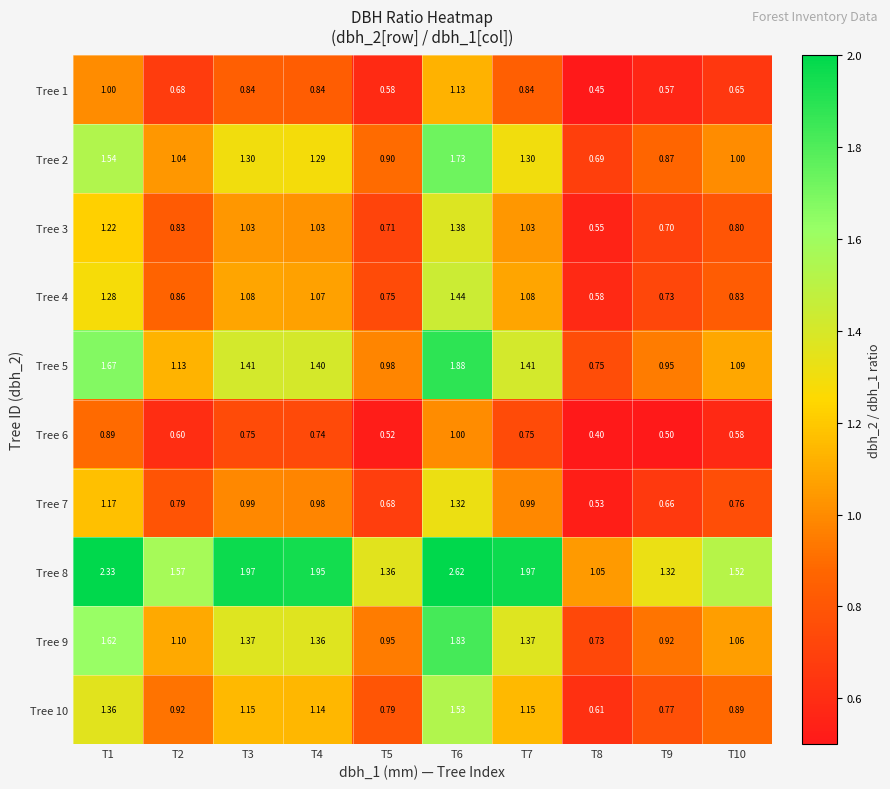

How many categories are shown in the chart?

10